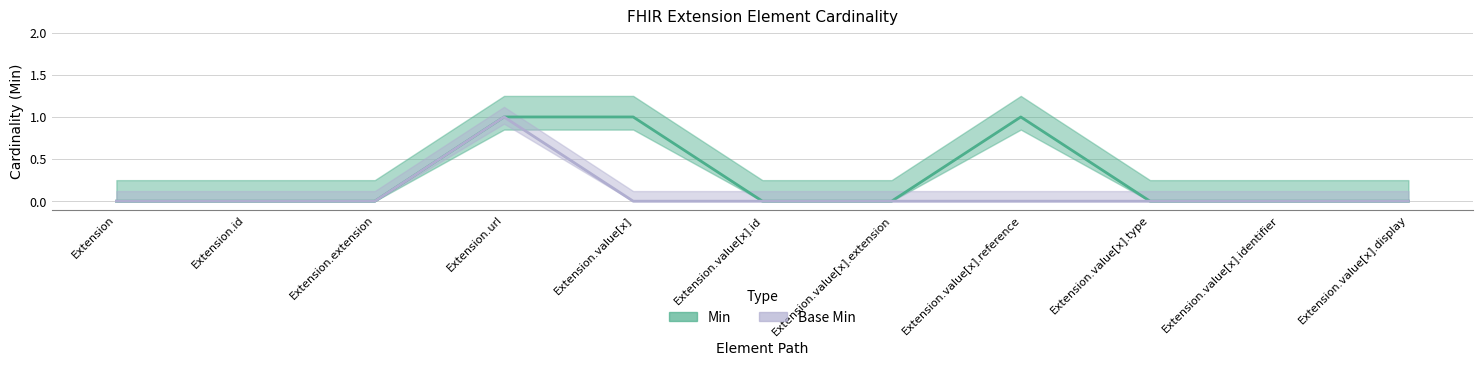

True or false: Min has a value of 1 at Extension.value[x].reference.

True